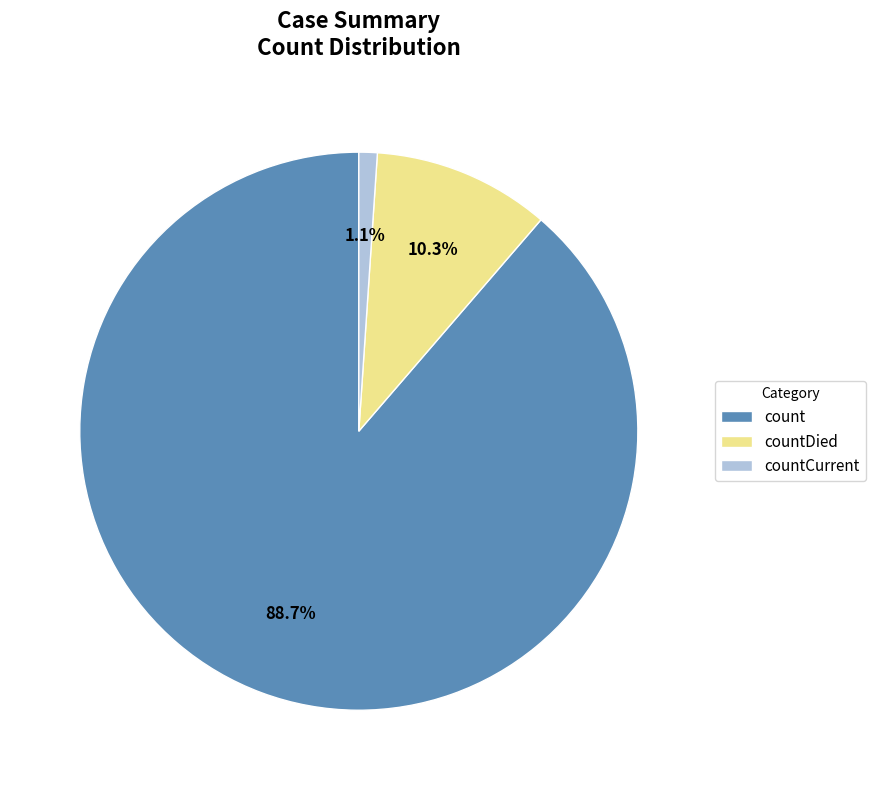

What percentage is the countDied slice, to the nearest percent?

10%